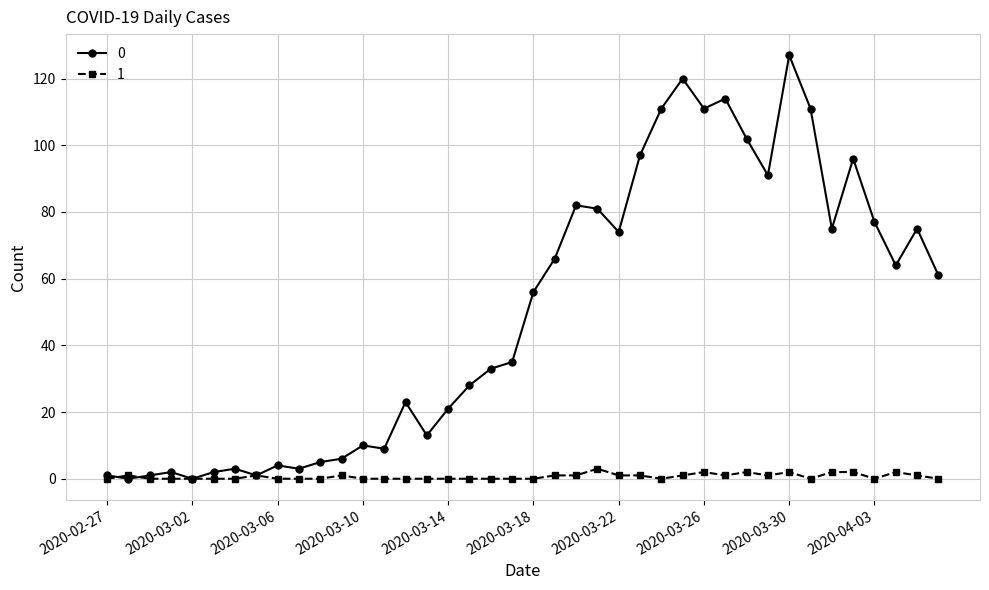

How many data points in 0 are less than 56?

20